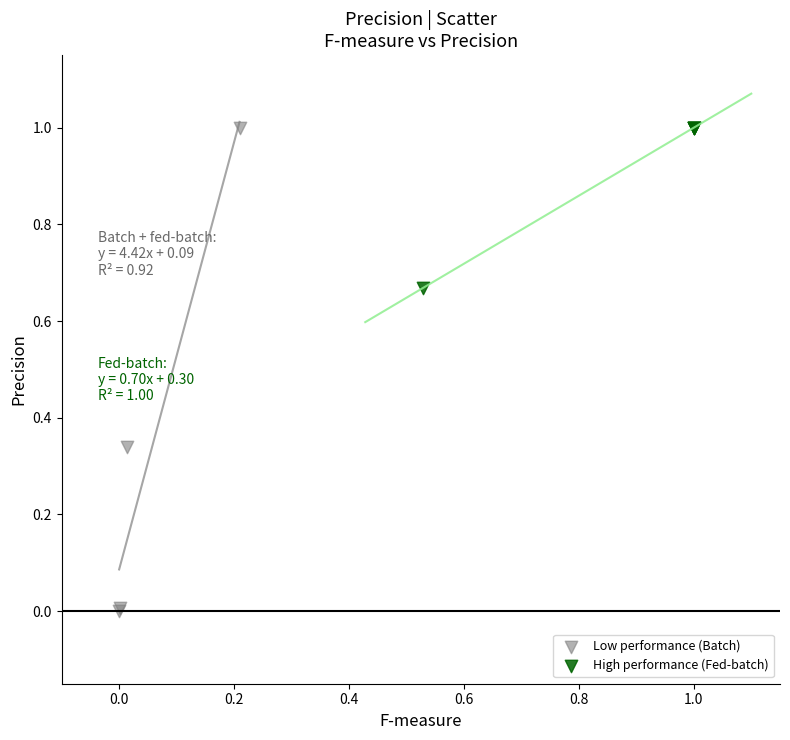

Which series has the largest Y range (max minus min)?

Low performance (Batch)